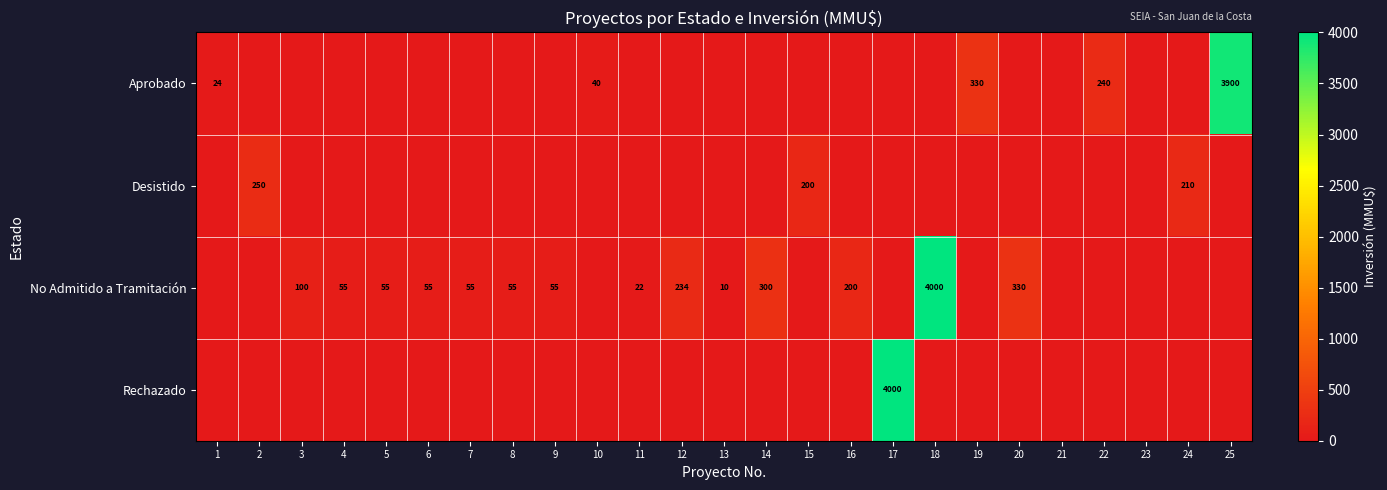

True or false: Aprobado has a value of 24 at 1.

True